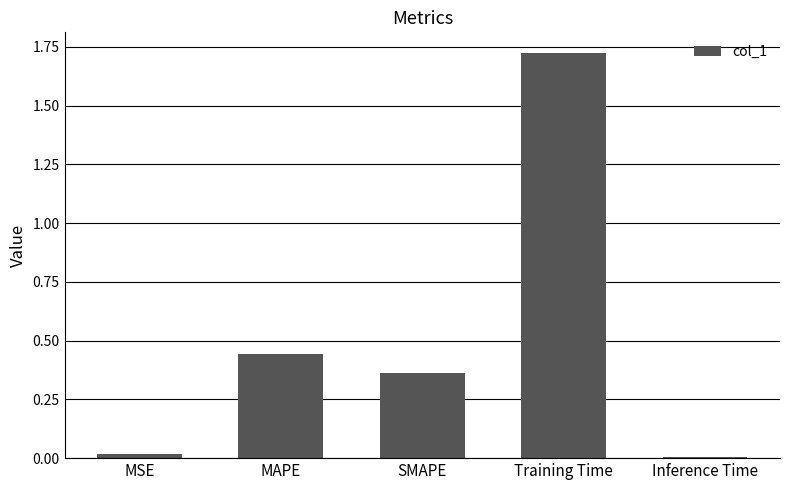

The chart shows a value of 0.7 at MAPE. True or false?

False